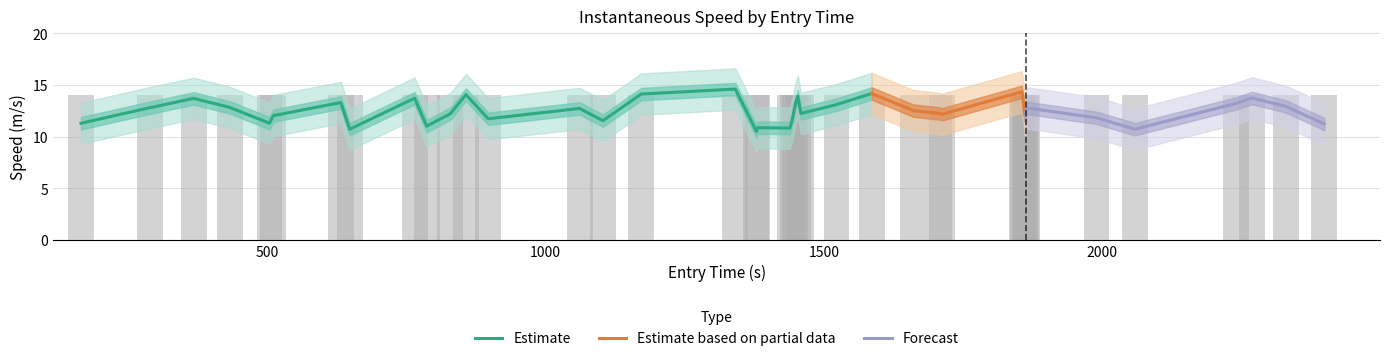

What is the lowest value of the Estimate series?

10.5